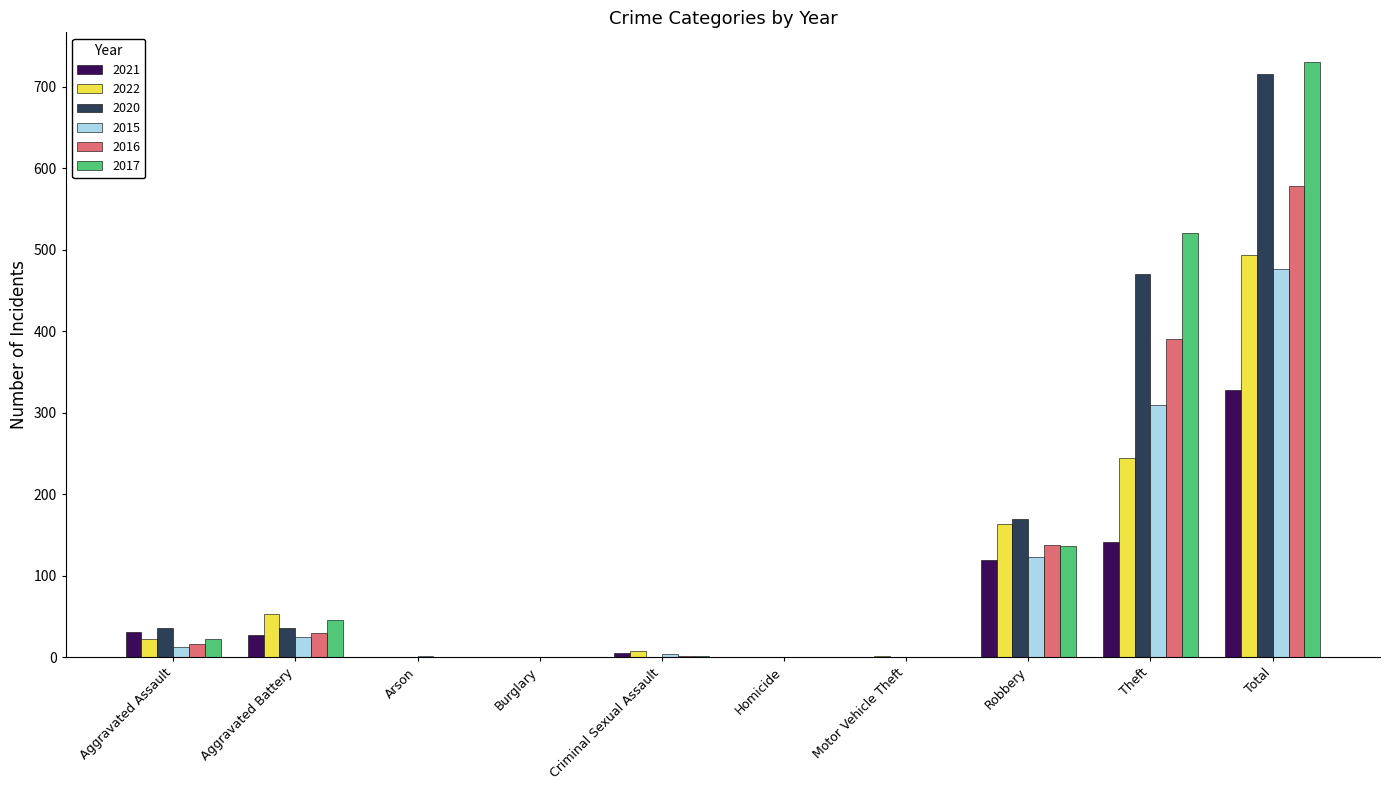

How many data points does each series have?

10